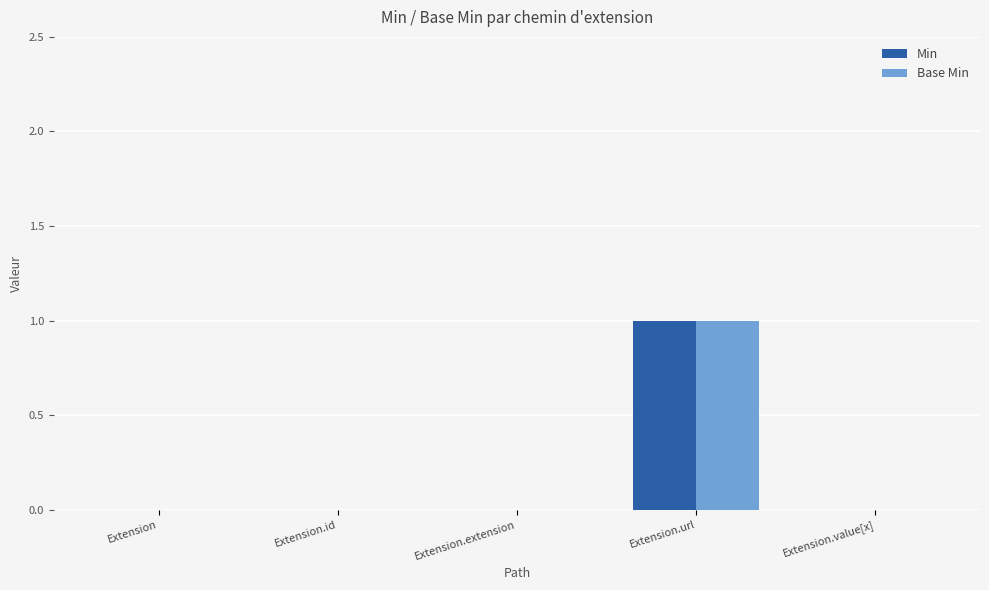

The value of Min at Extension is 1. True or false?

False